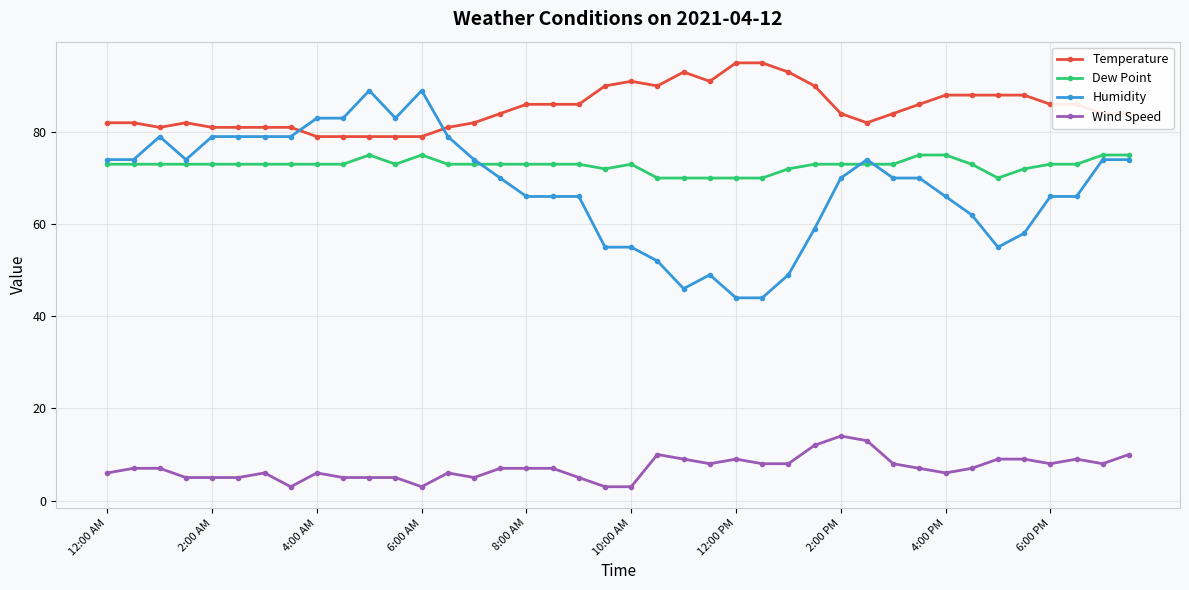

At how many categories does at least one series exceed 73?

40